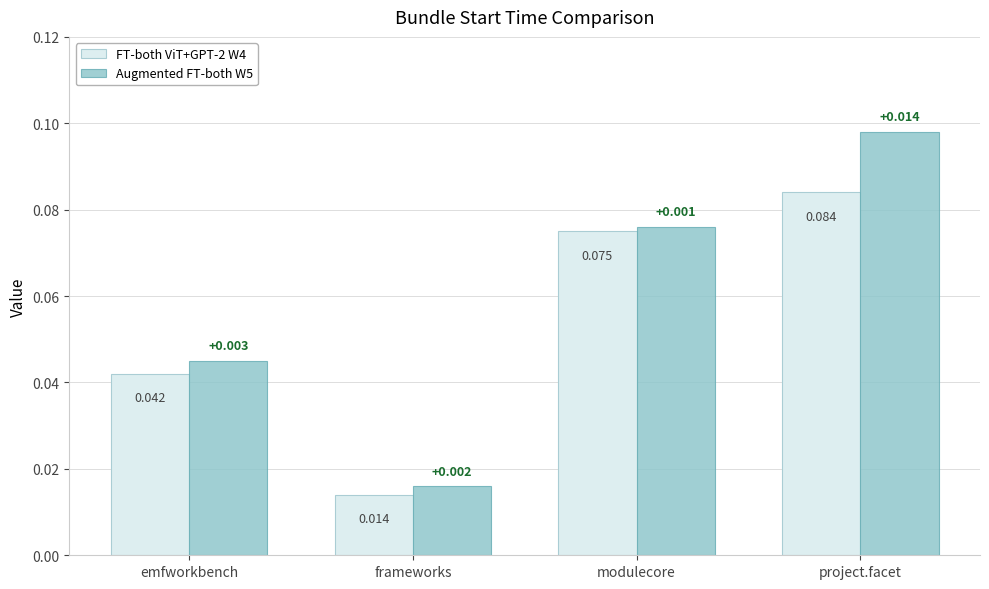

What are all the series names shown in the legend?

FT-both ViT+GPT-2 W4, Augmented FT-both W5